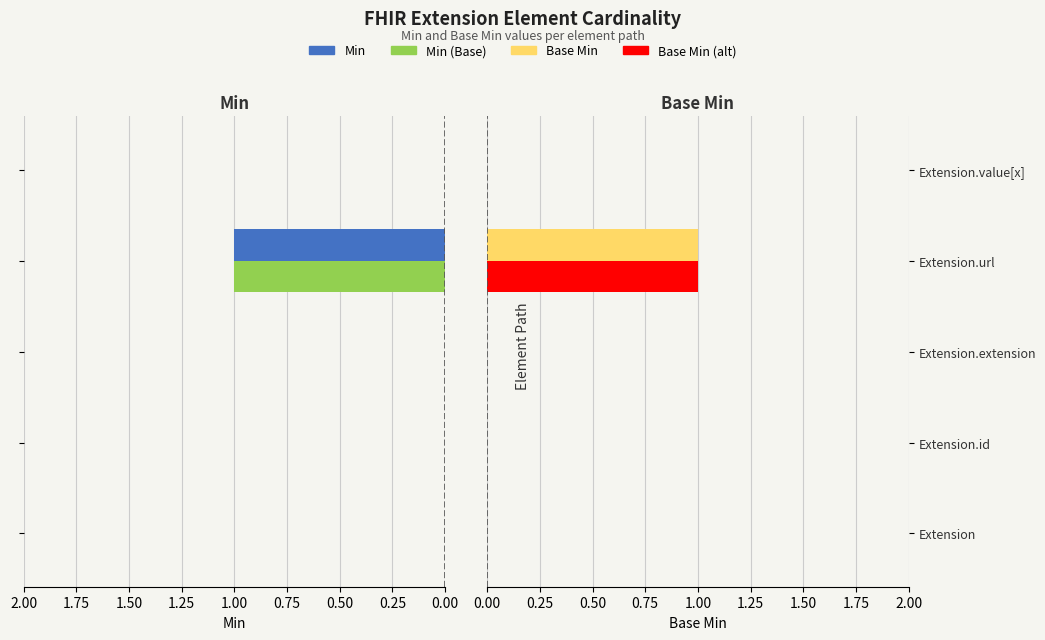

Count the Min (Base) values in the range 0 to 1.

5